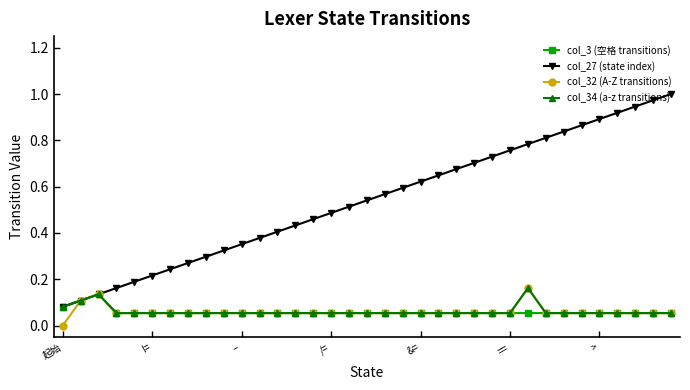

Which series has the widest spread of values?

col_27 (state index)